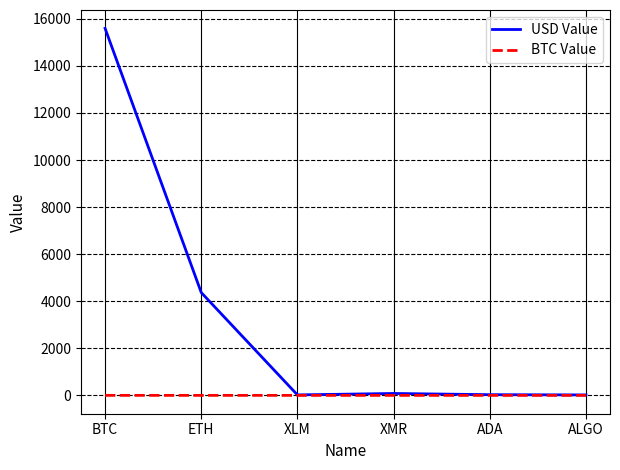

At ETH, list the series in order from smallest to largest.

BTC Value, USD Value